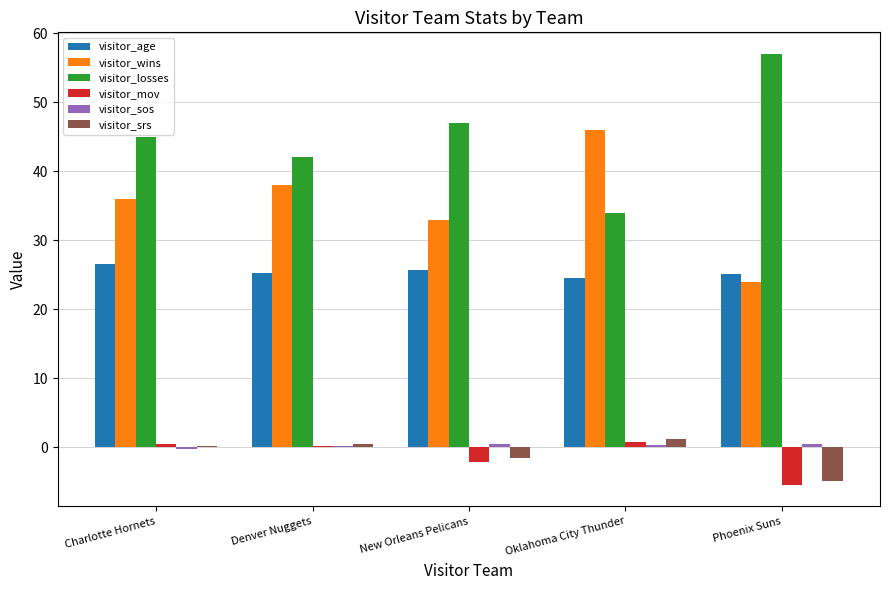

What is the average value of the visitor_losses series?

45.0